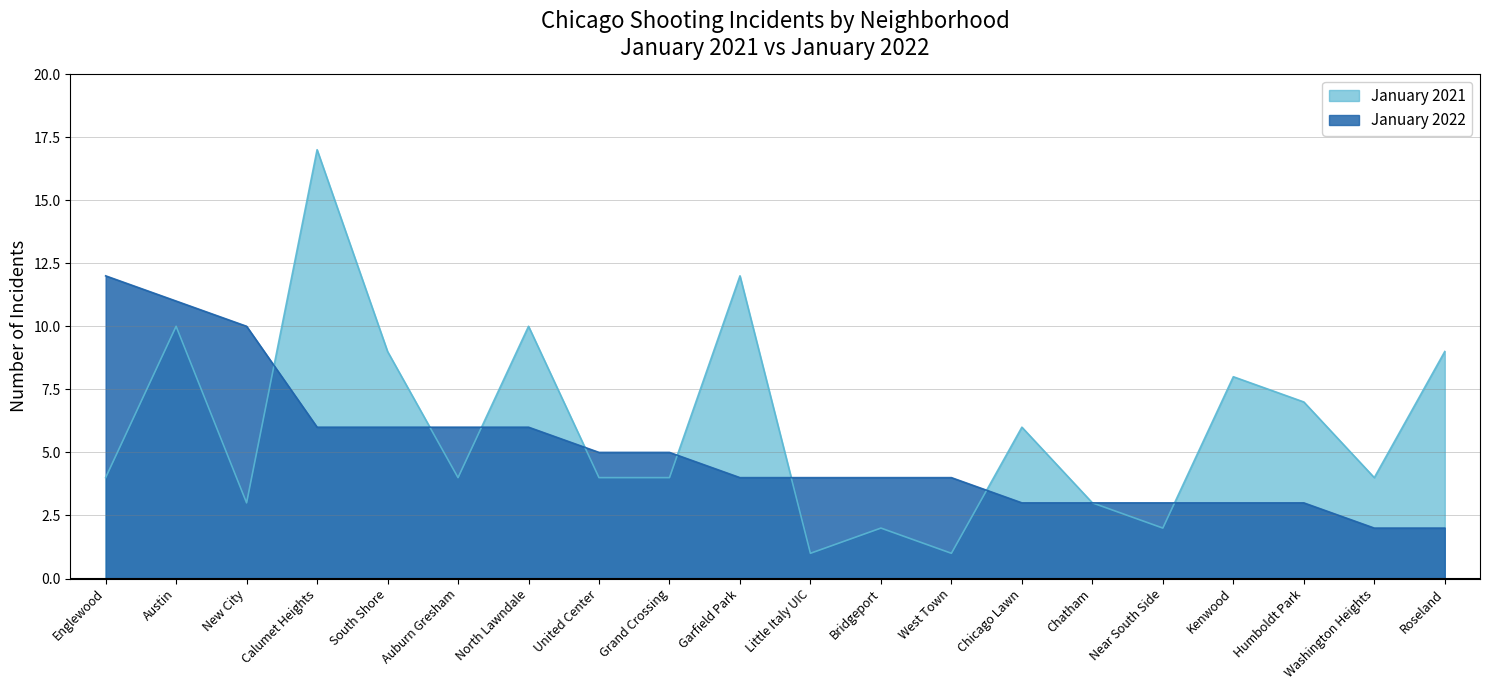

At Grand Crossing, list the series in order from smallest to largest.

January 2021, January 2022